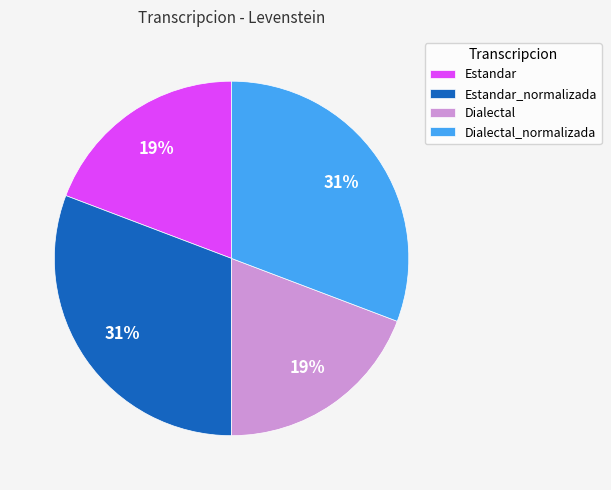

Does any single category account for the majority?

No